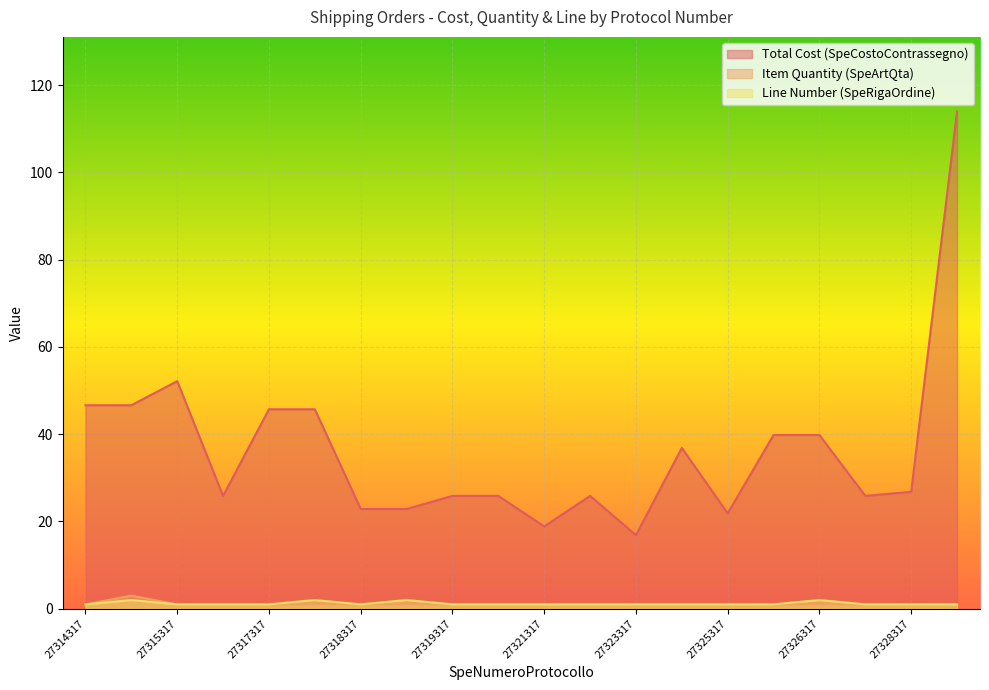

What is the maximum value shown in the chart?

114.0